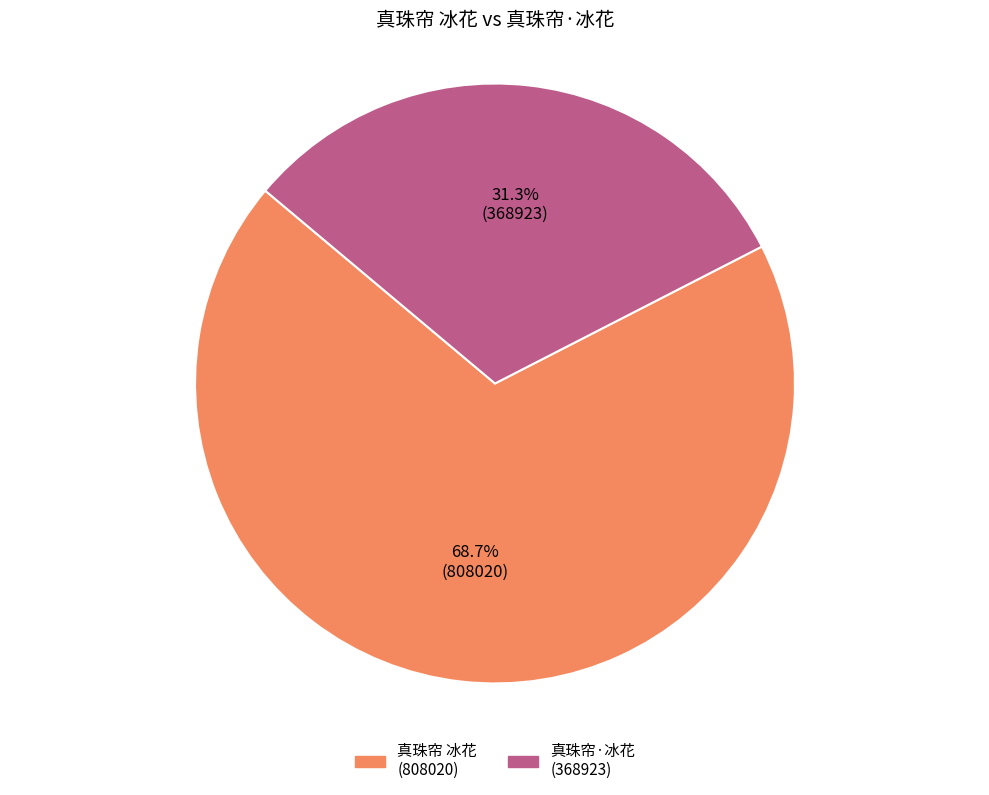

How many segments does this pie chart have?

2